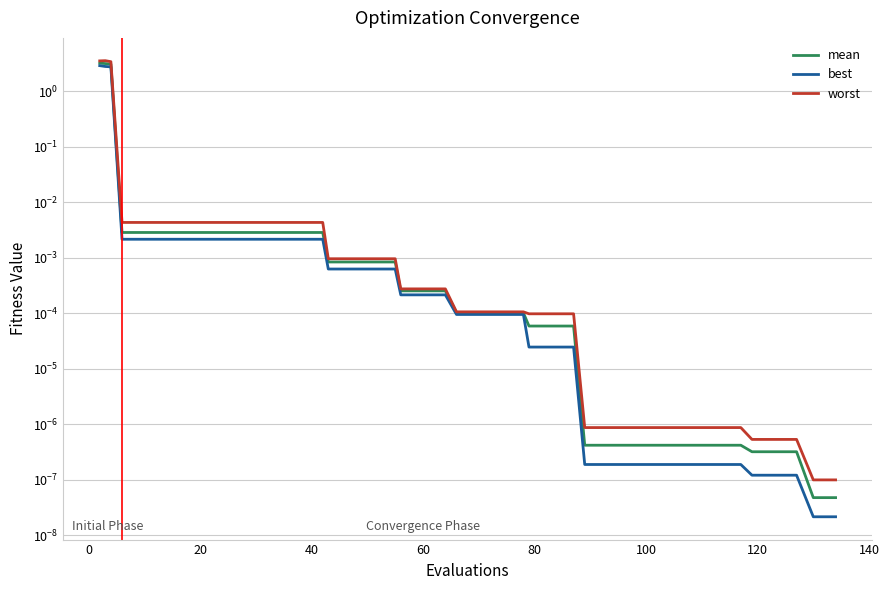

How many lines are shown in the chart?

3